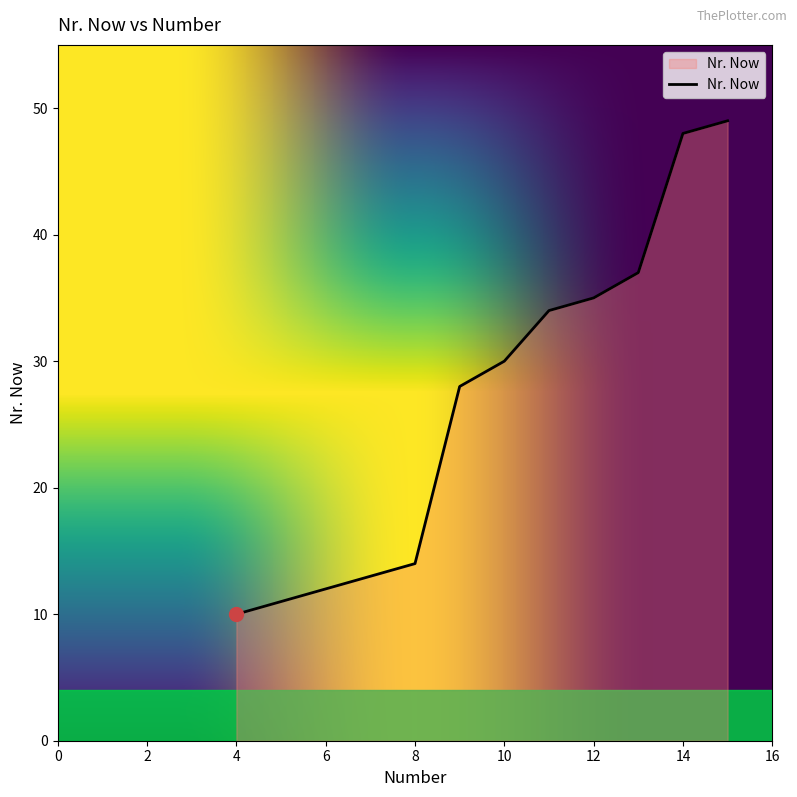

What is the minimum value shown in the chart?

10